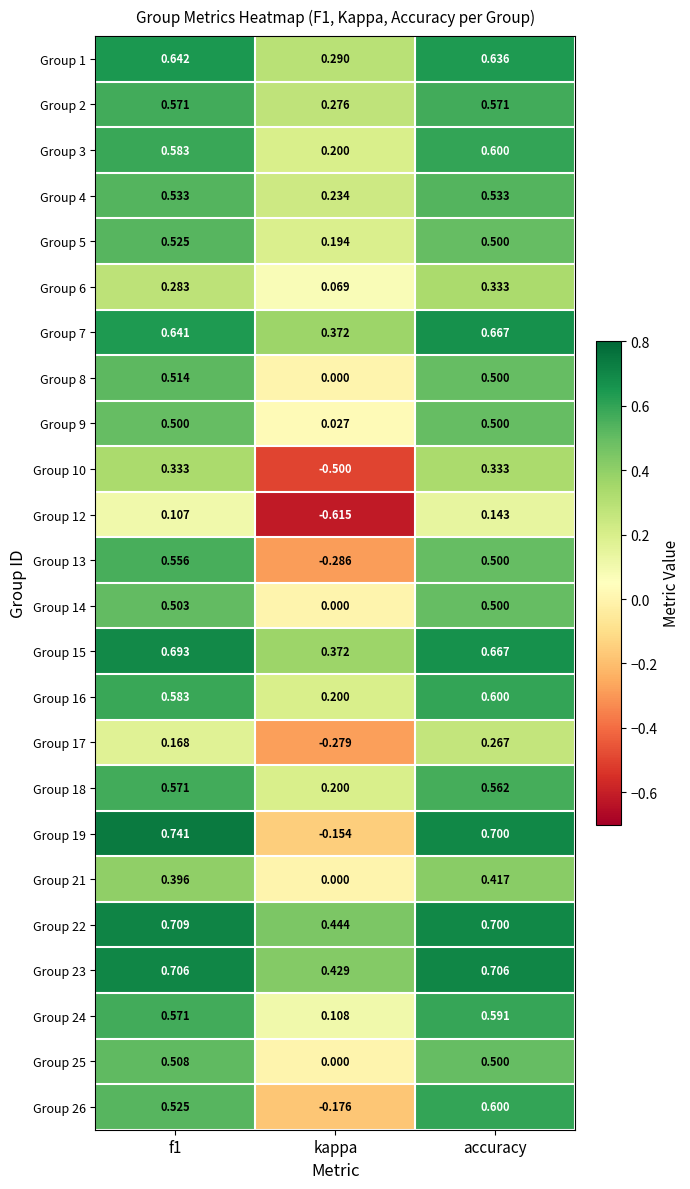

At which category is the sum across all series the highest?

accuracy